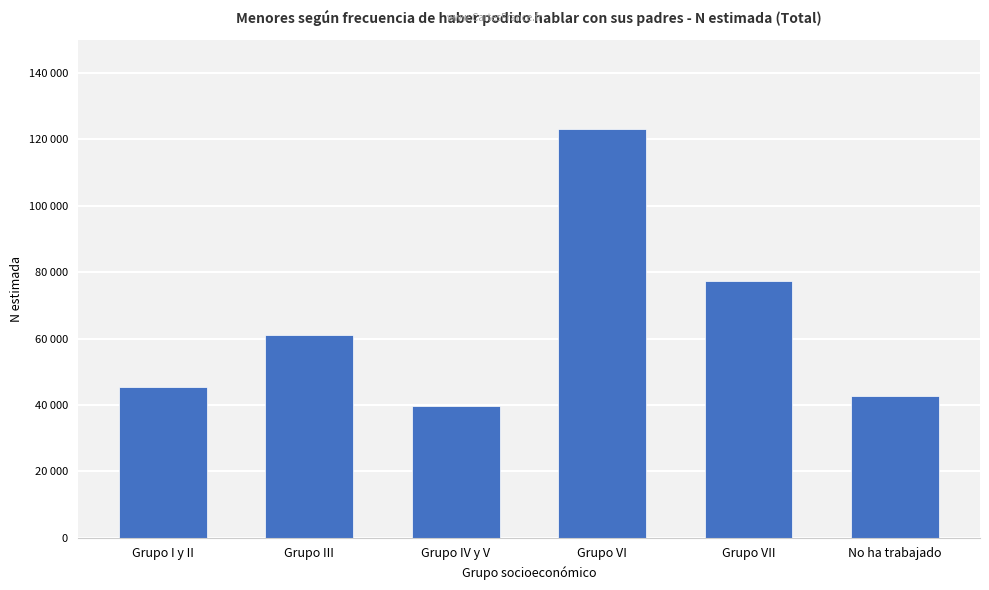

Does the chart contain any negative values?

No